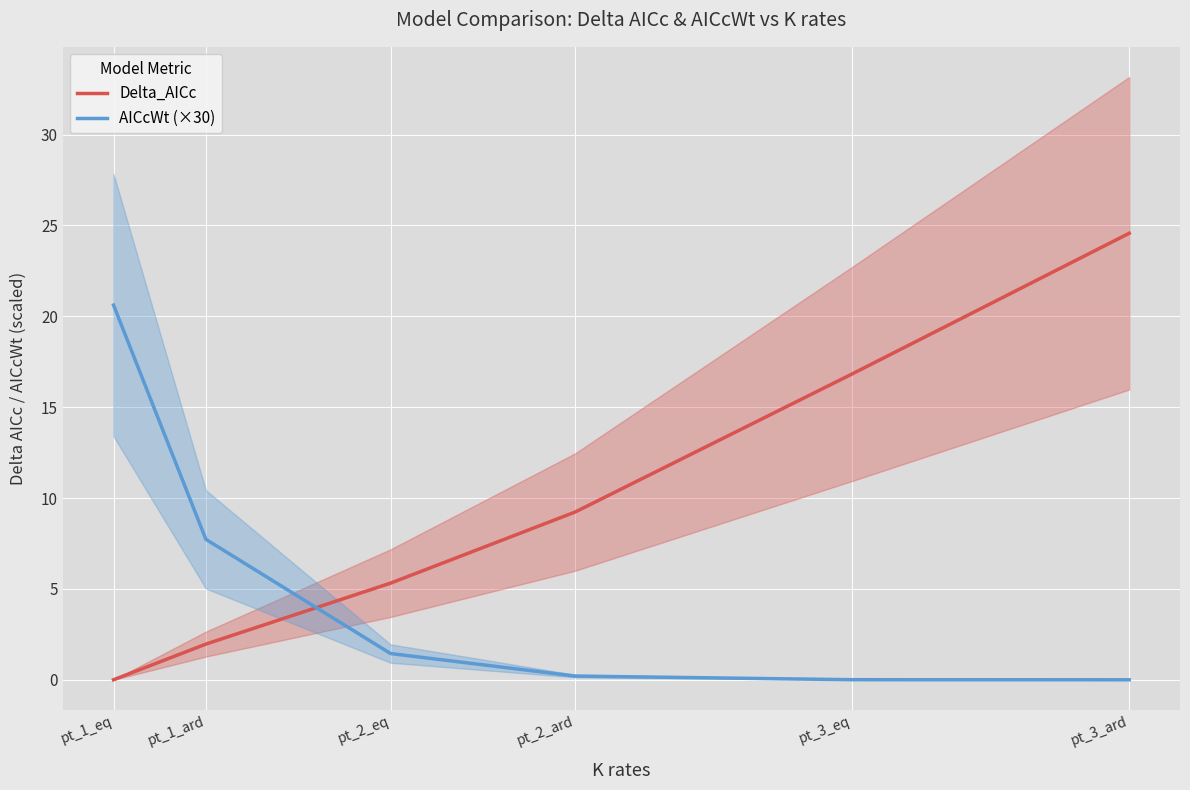

What are all the series names shown in the legend?

Delta_AICc, AICcWt (×30)